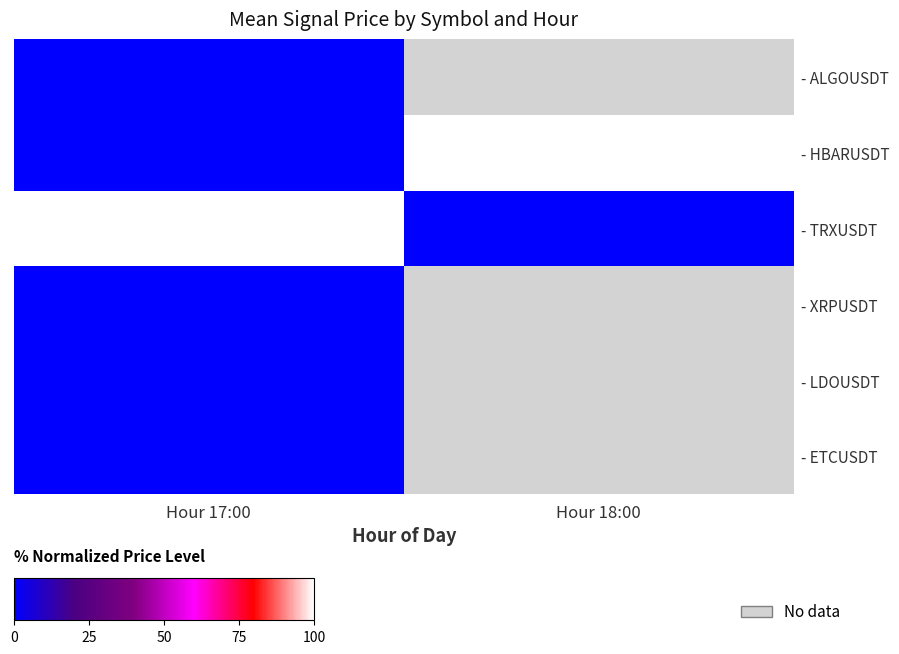

Read the - HBARUSDT value at Hour 18:00.

100.0